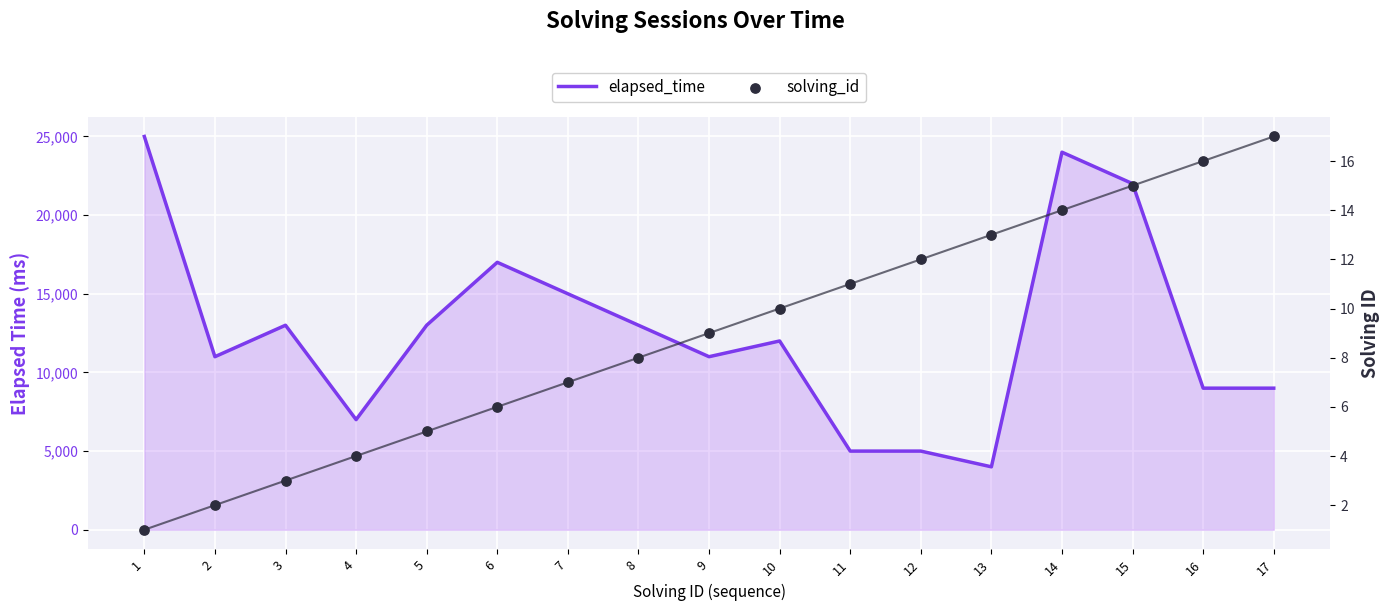

Which series has the largest total across all categories?

elapsed_time